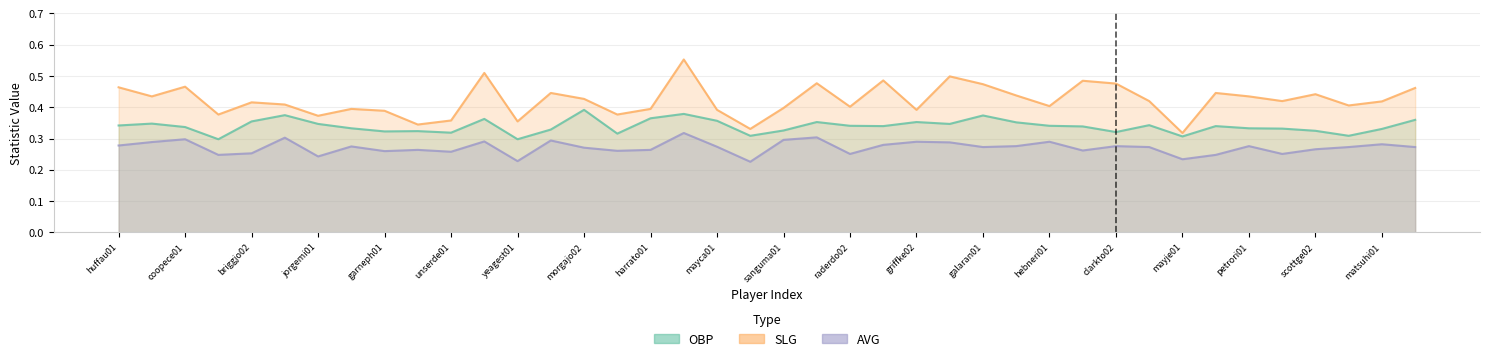

At which category is the sum across all series the highest?

guerrvl01